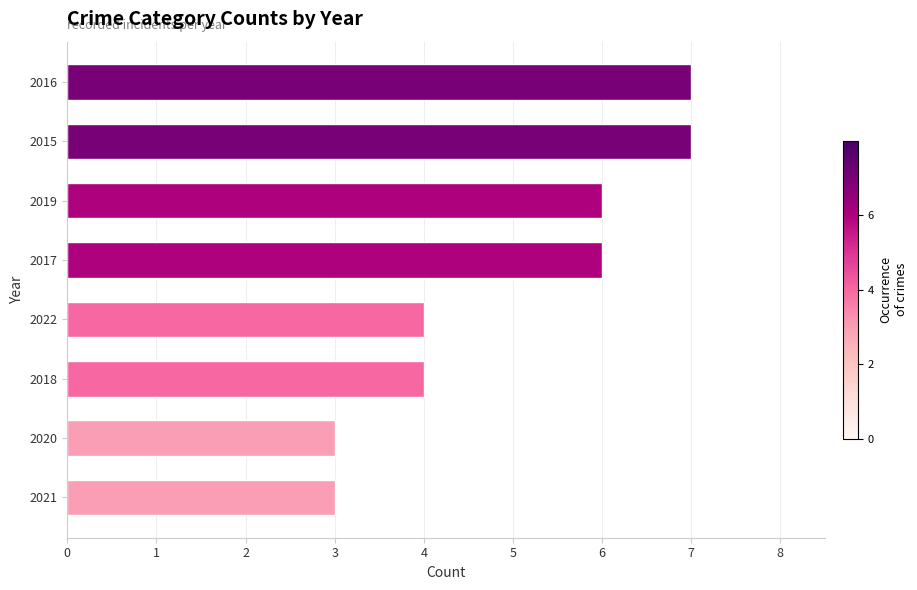

Which has a higher value, 2018 or 2015?

2015